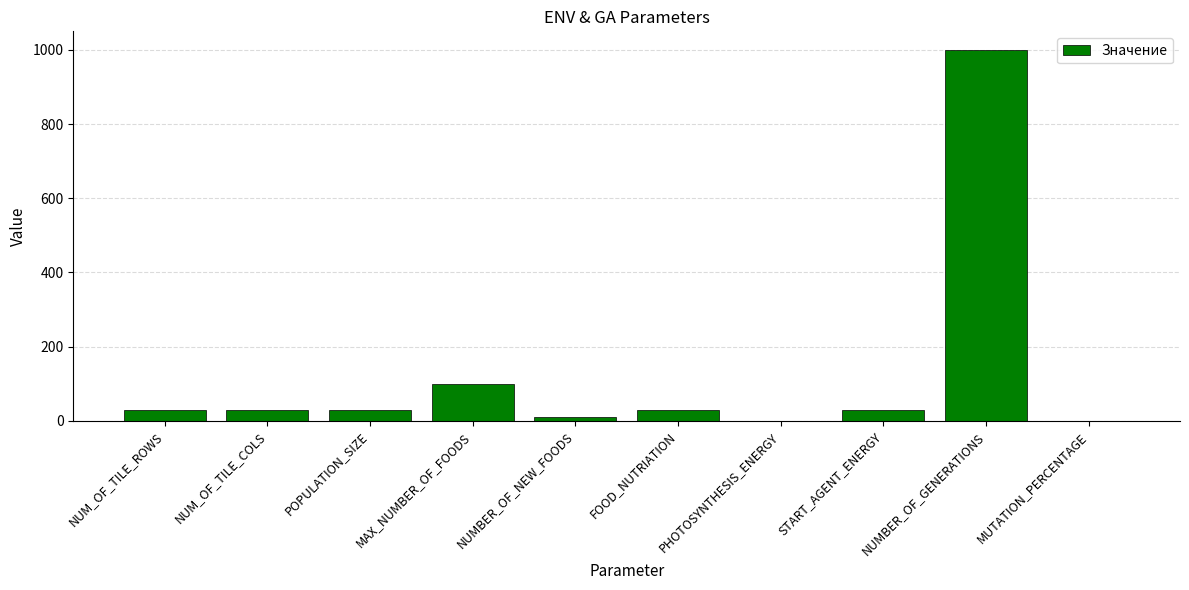

Where is the data nearest to the value 500?

MAX_NUMBER_OF_FOODS